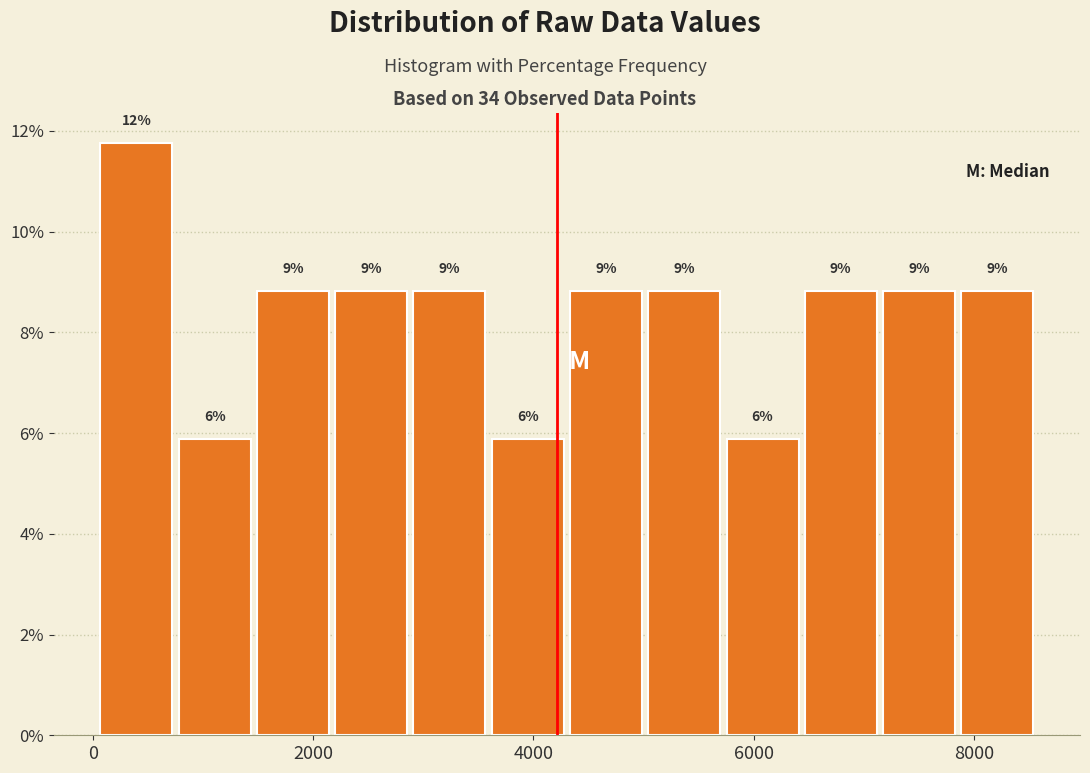

Read against the x-axis, roughly where is the centre of the tallest bar?

400